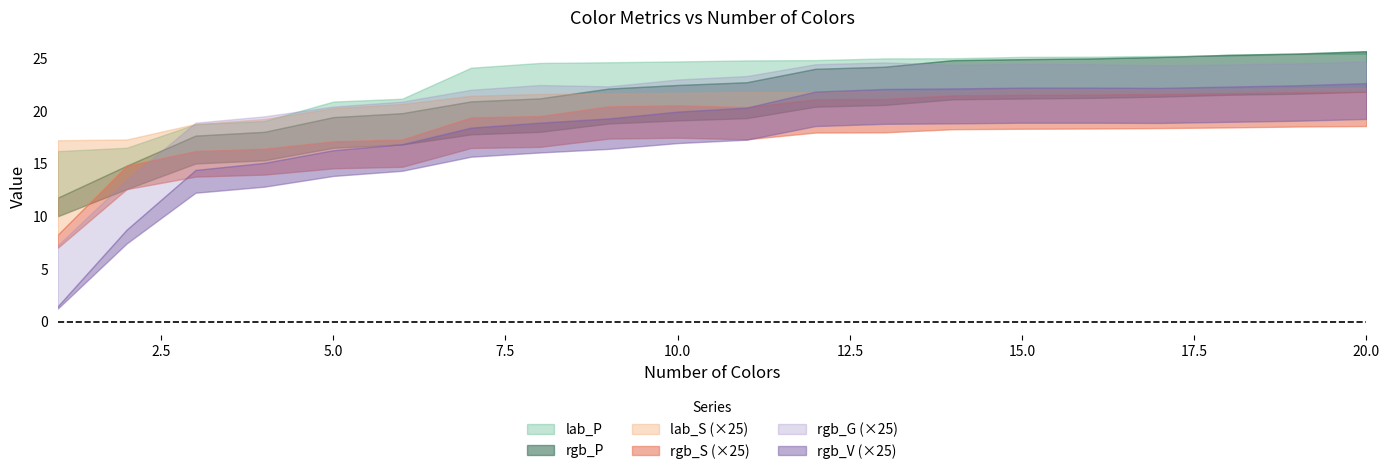

How many distinct data groups are displayed?

6